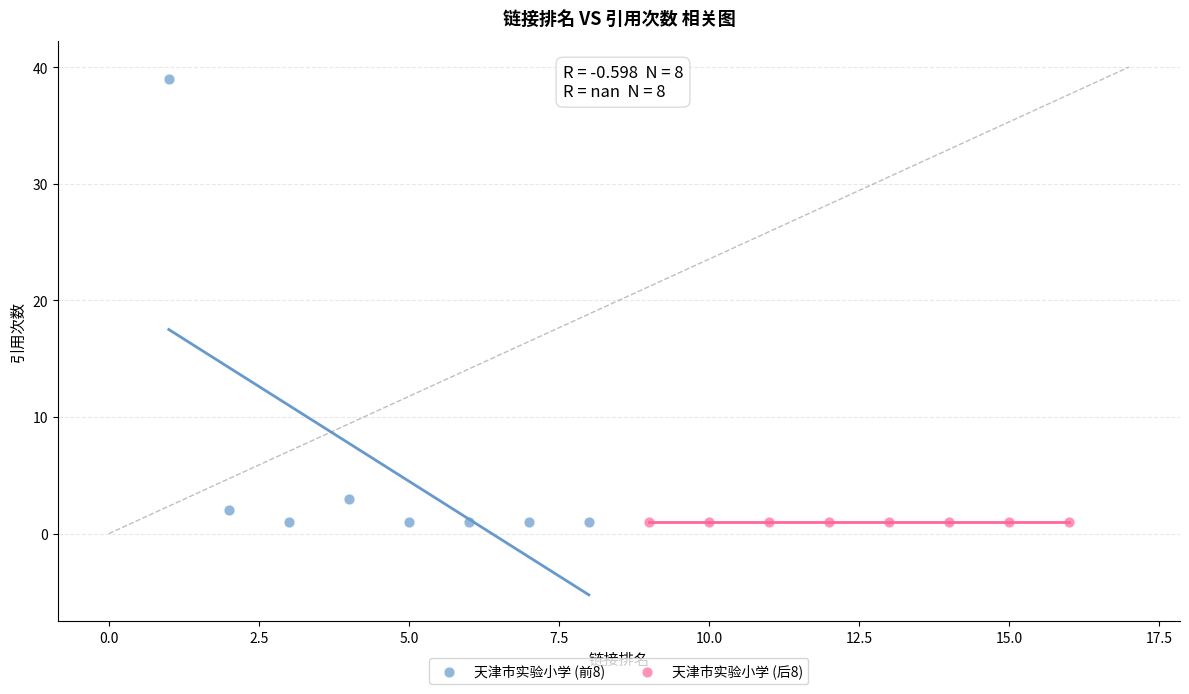

Which series contains the highest Y value?

天津市实验小学 (前8)